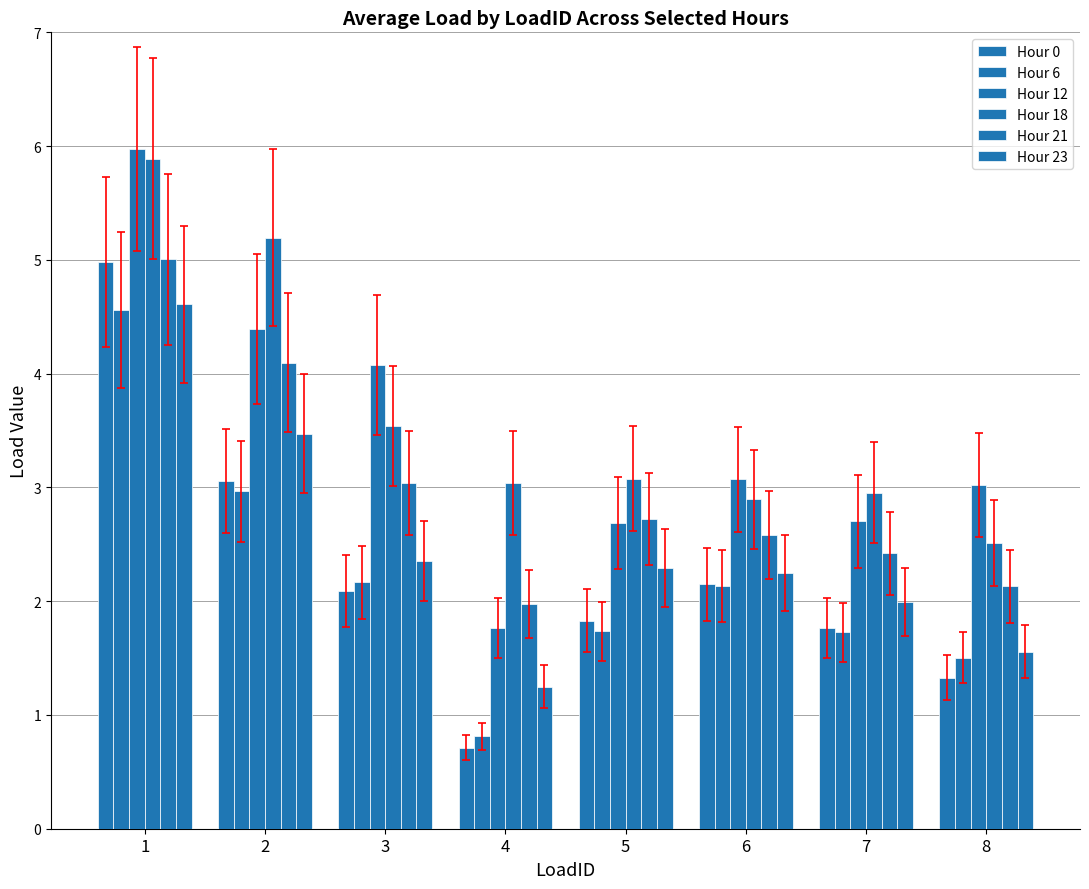

At which label is Hour 0 closest to 2?

3